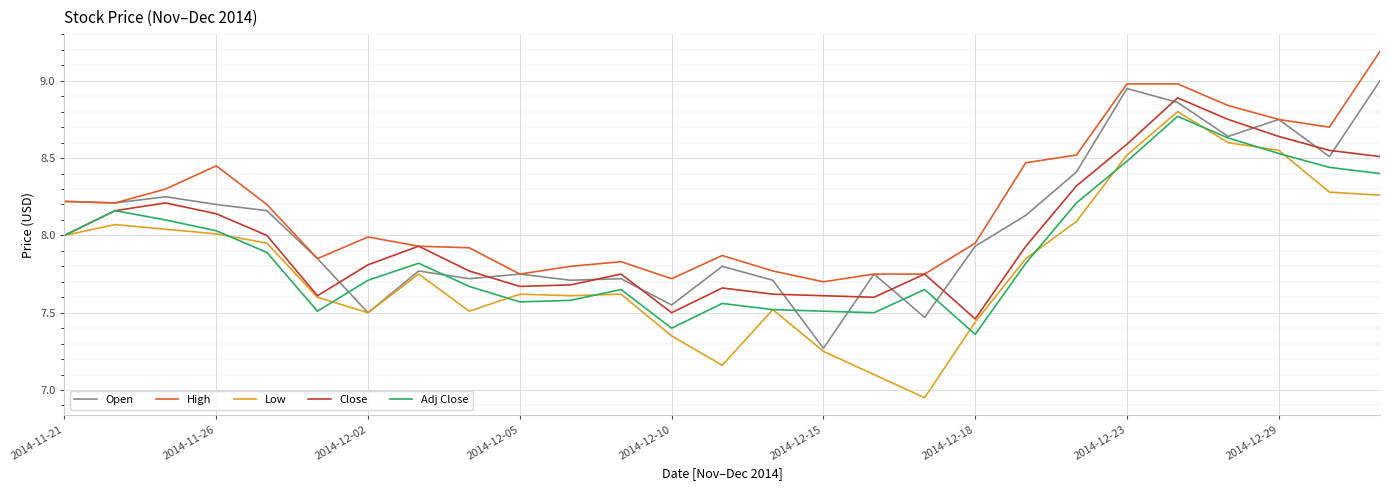

Which series has the widest spread of values?

Low